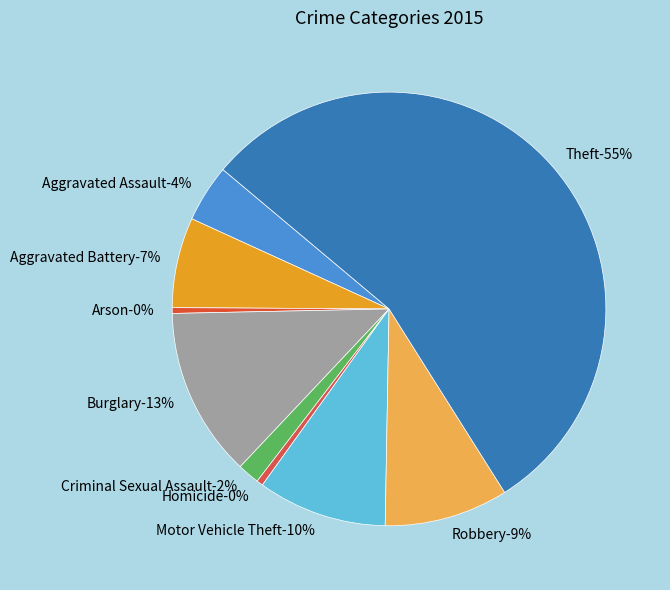

To the nearest percent, what is the combined percentage of Motor Vehicle Theft and Homicide?

10%